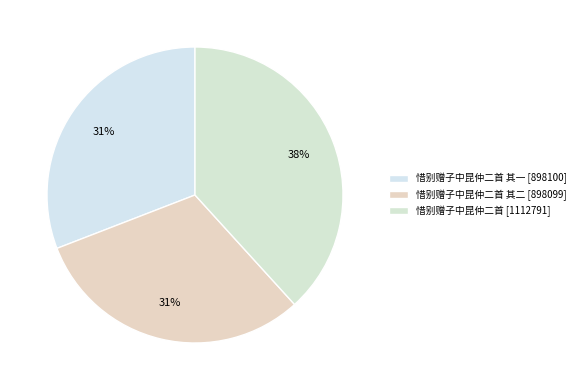

Is there a majority slice in this chart?

No